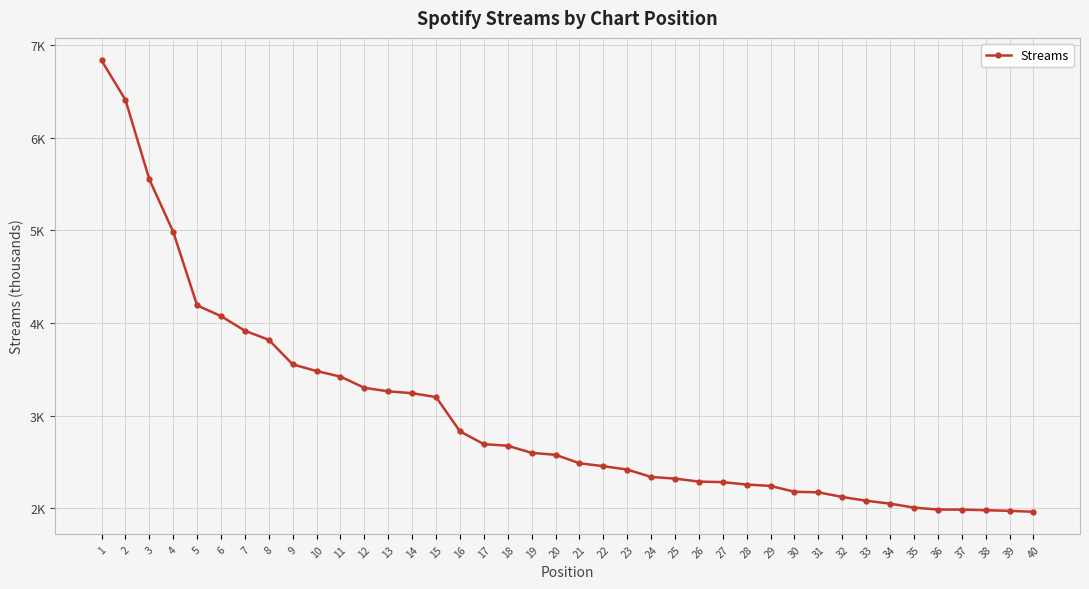

What is the sum of the values at 34 and 32?

4172